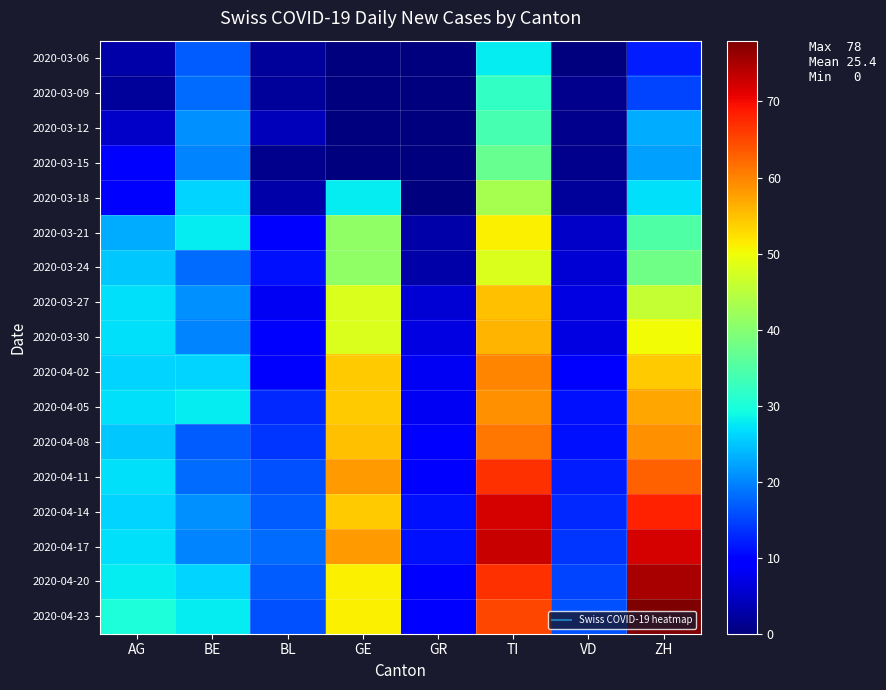

At which category is the sum across all series the highest?

TI